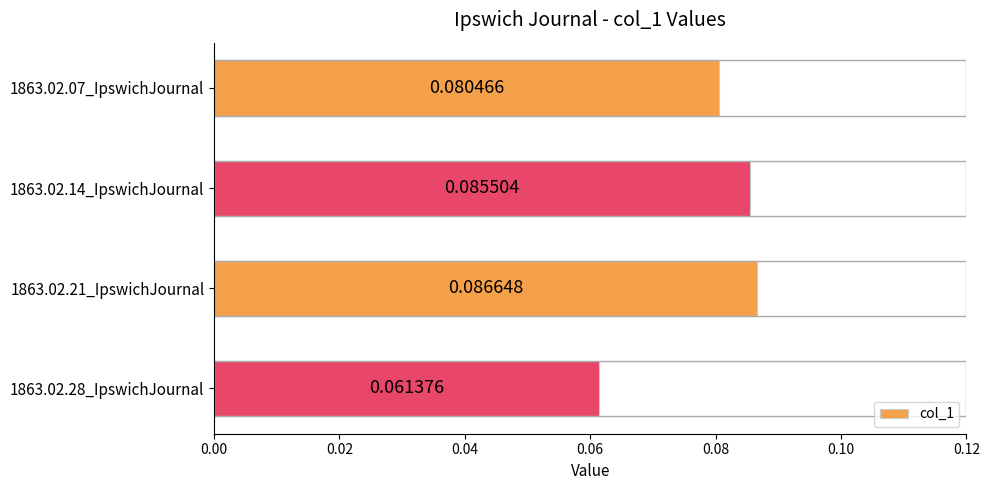

What is the sum of all values?

0.3